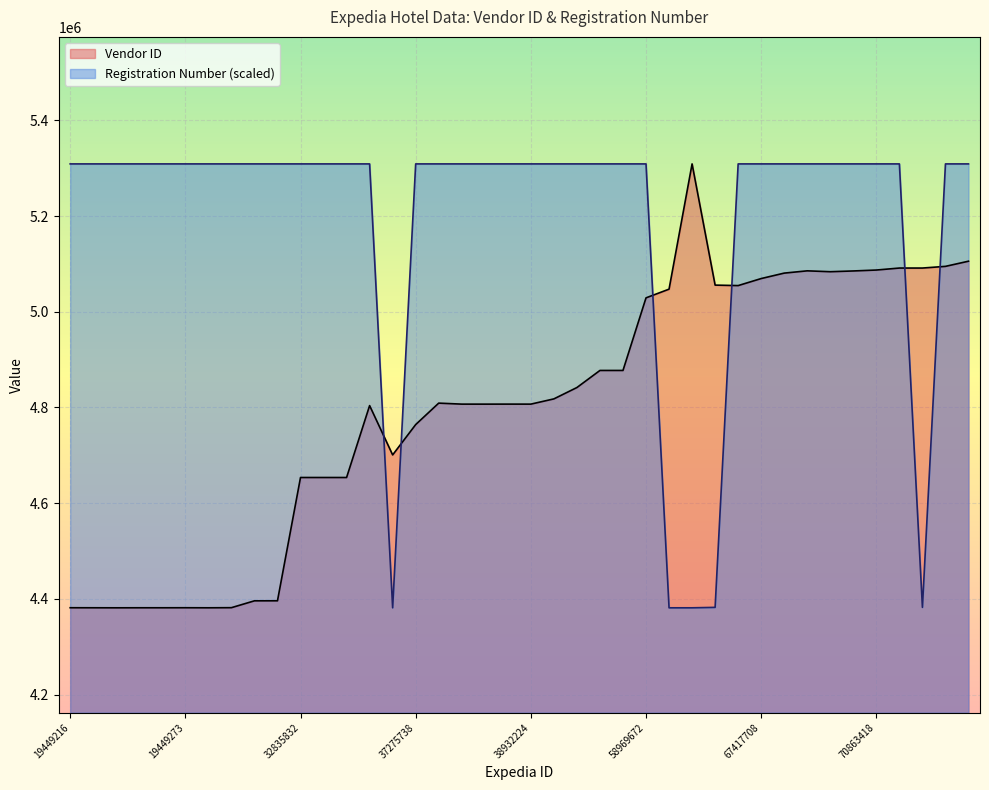

How many intersections are there between Vendor ID and Registration Number?

6